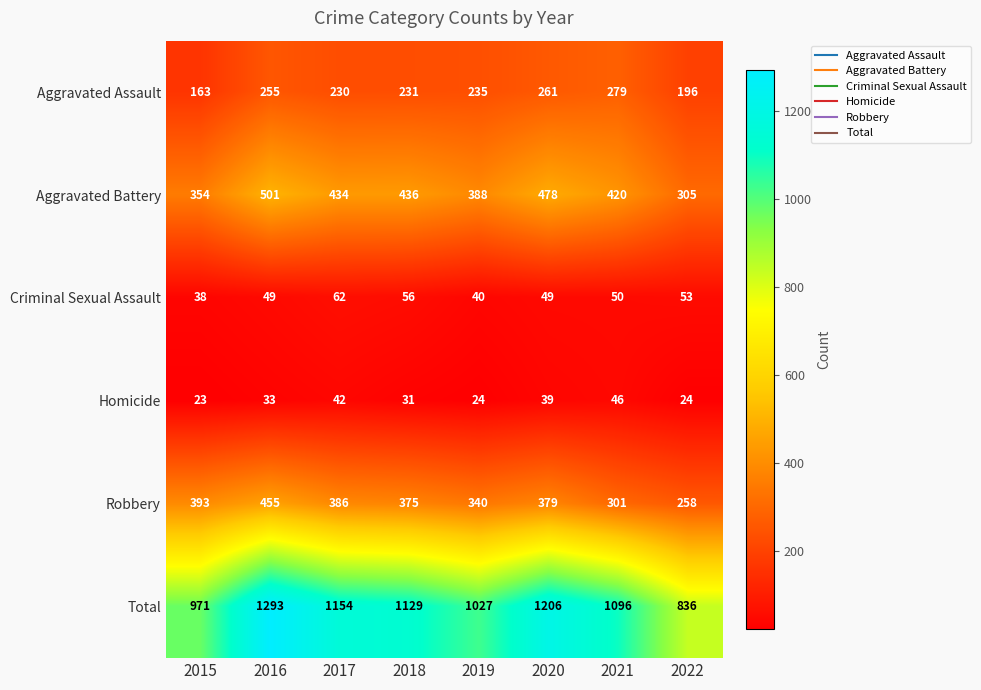

Which series has the largest total across all categories?

Total